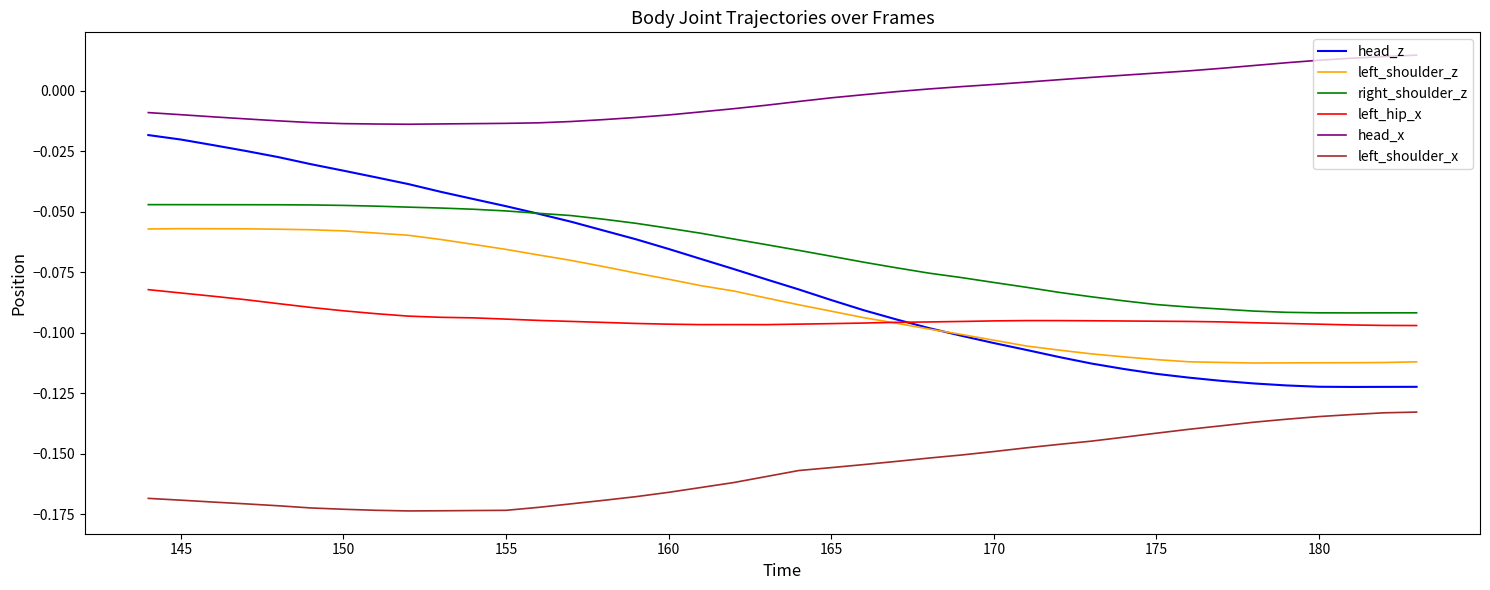

How many categories are shown in the chart?

40